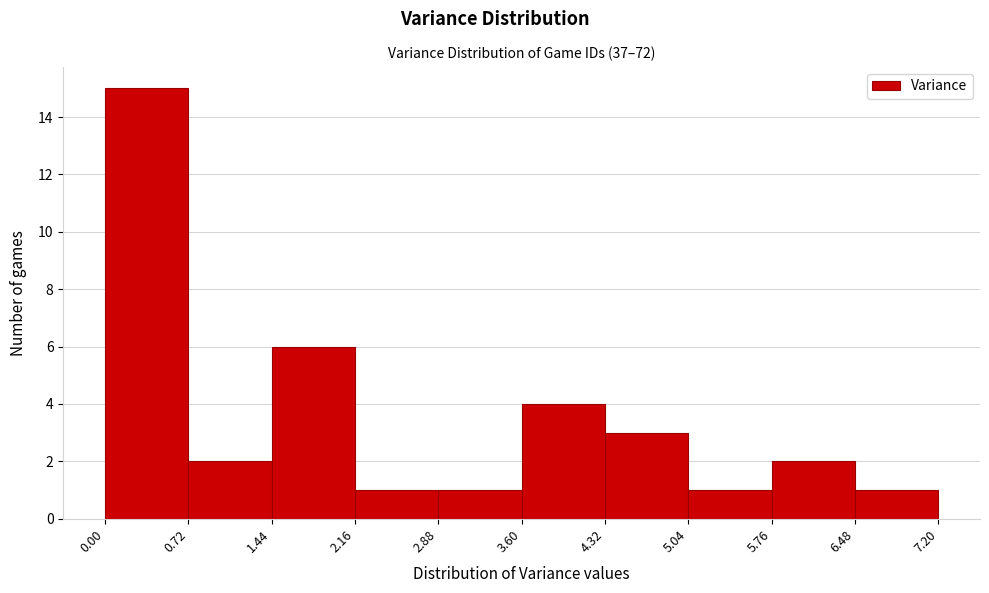

Reading left to right, list every bar in this chart as the range it spans on the x-axis followed by its height. The values are not printed on the chart, so give them approximately, as read against the axis.

0.00 to 0.72: 15
0.72 to 1.44: 2
1.44 to 2.16: 6
2.16 to 2.88: 1
2.88 to 3.60: 1
3.60 to 4.32: 4
4.32 to 5.04: 3
5.04 to 5.76: 1
5.76 to 6.48: 2
6.48 to 7.20: 1